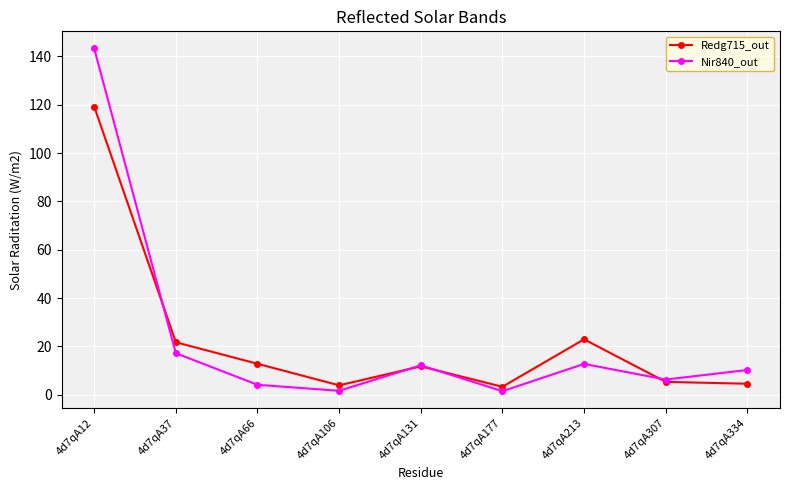

What is the difference between the second highest and minimum values in the Nir840_out series?

15.7